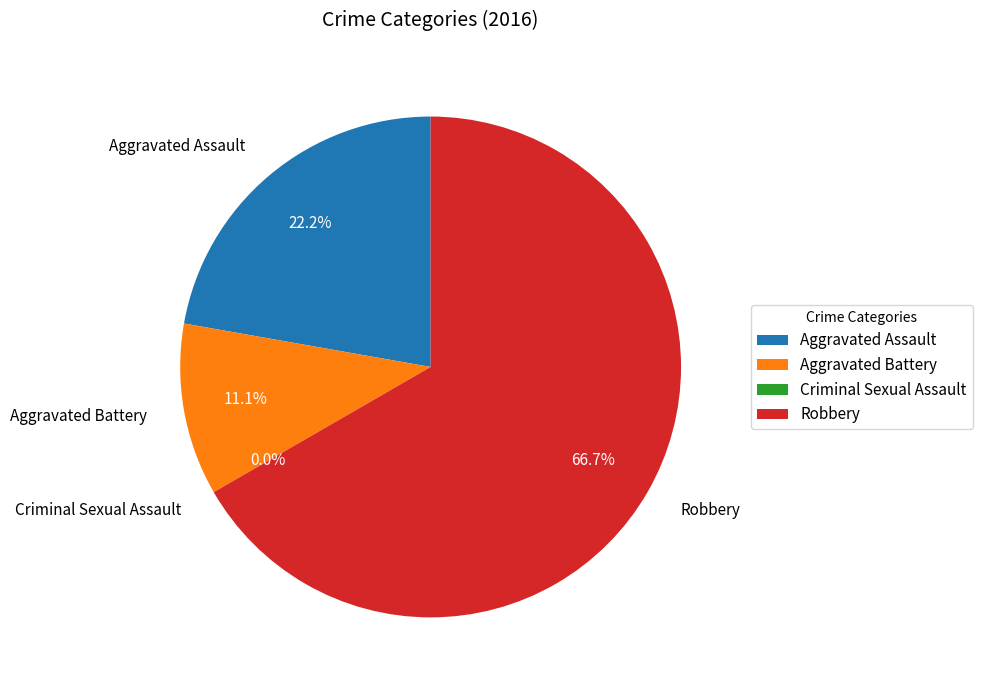

How many segments does this pie chart have?

4